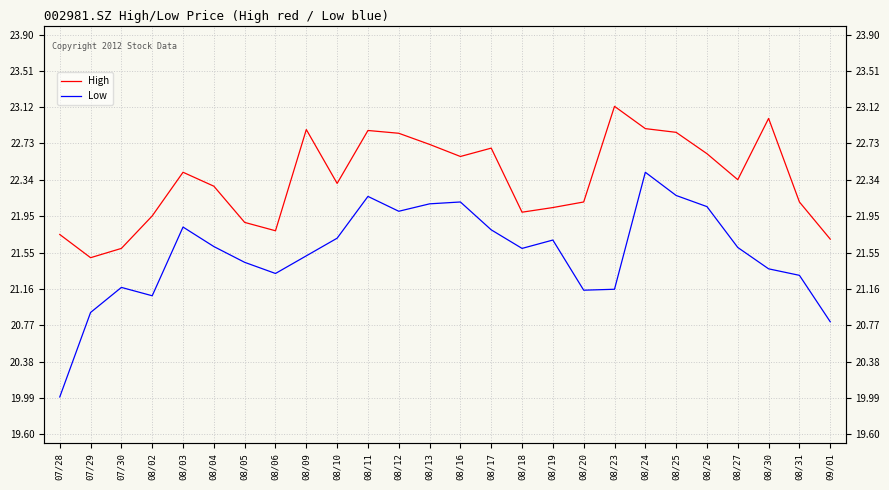

What is the total value across all series at 08/16?

44.7